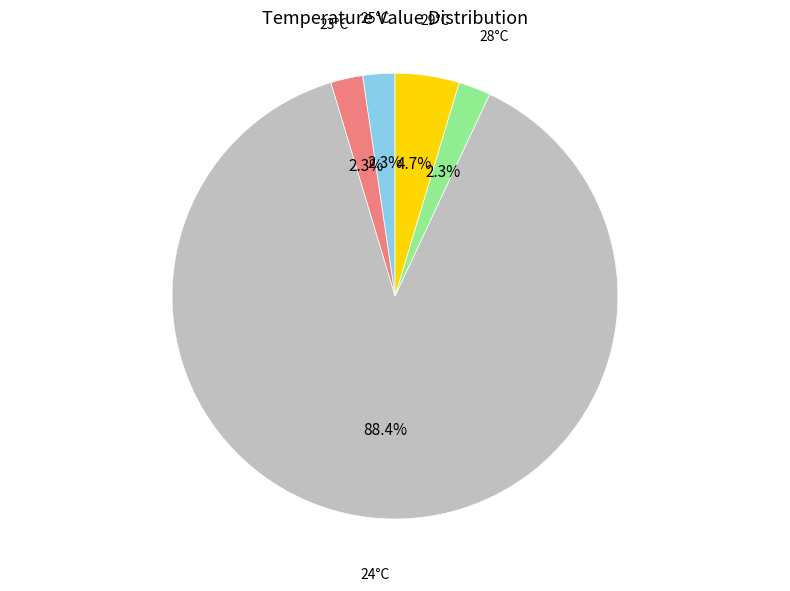

What portion of the pie excludes 28°C?

97.7%